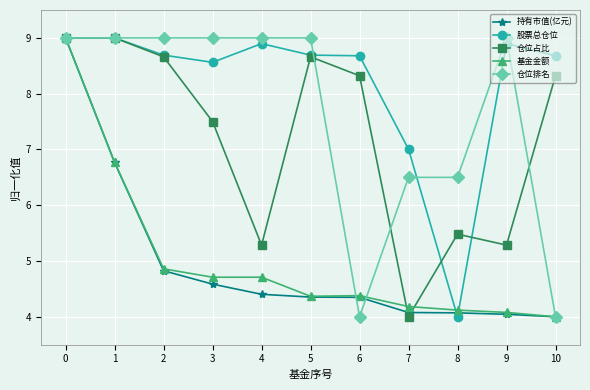

At how many categories does at least one series exceed 8?

9